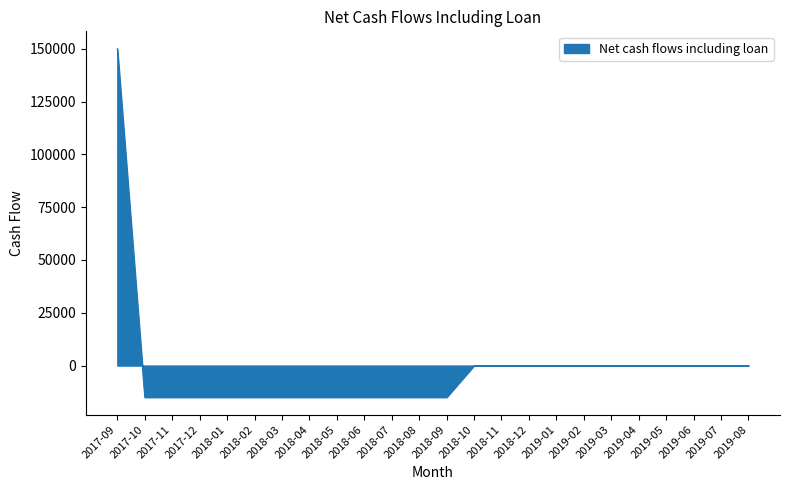

Reading right to left, extract all data points from this chart.

0	0	0	0	0	0	0	0	0	0	0	-15000	-15000	-15000	-15000	-15000	-15000	-15000	-15000	-15000	-15000	-15000	-15000	150000